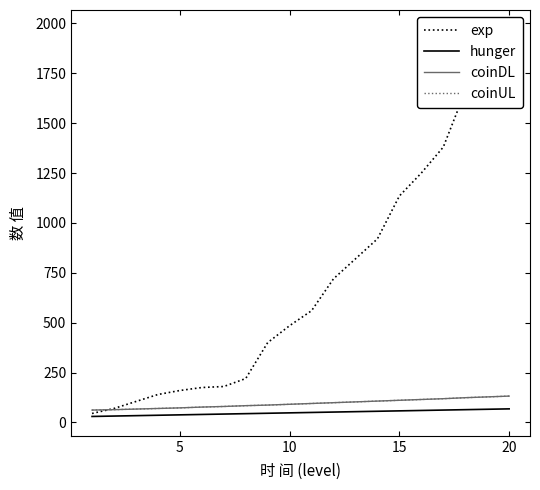

What is the average value of the exp series?

710